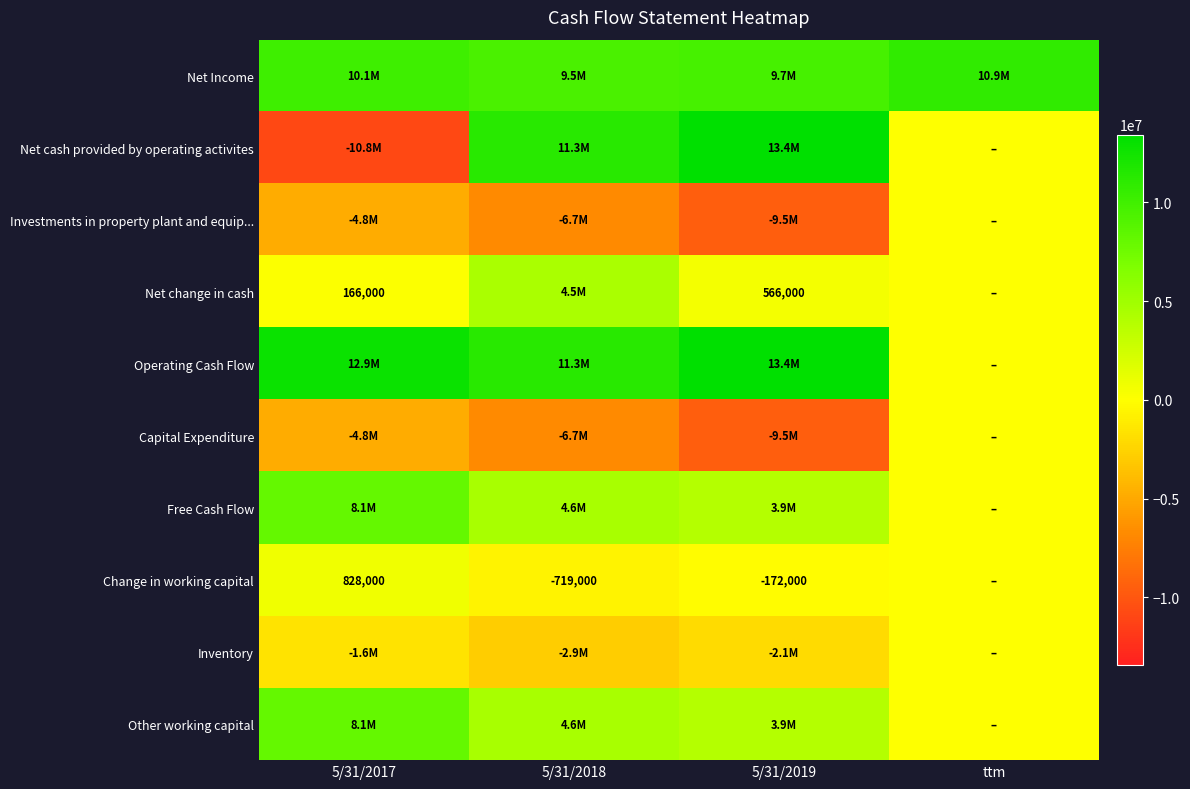

Which label corresponds to the largest value in the chart?

5/31/2019